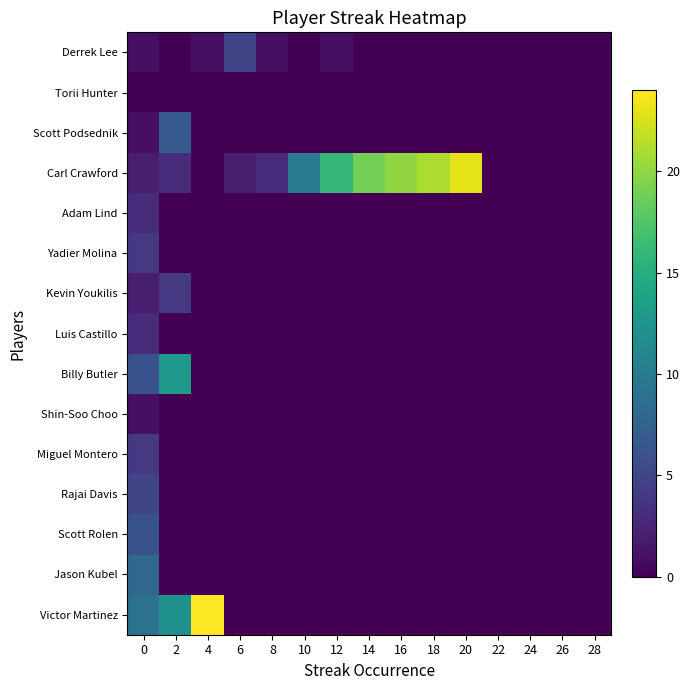

Rank the series at 24 from highest to lowest value.

Derrek Lee, Torii Hunter, Scott Podsednik, Carl Crawford, Adam Lind, Yadier Molina, Kevin Youkilis, Luis Castillo, Billy Butler, Shin-Soo Choo, Miguel Montero, Rajai Davis, Scott Rolen, Jason Kubel, Victor Martinez